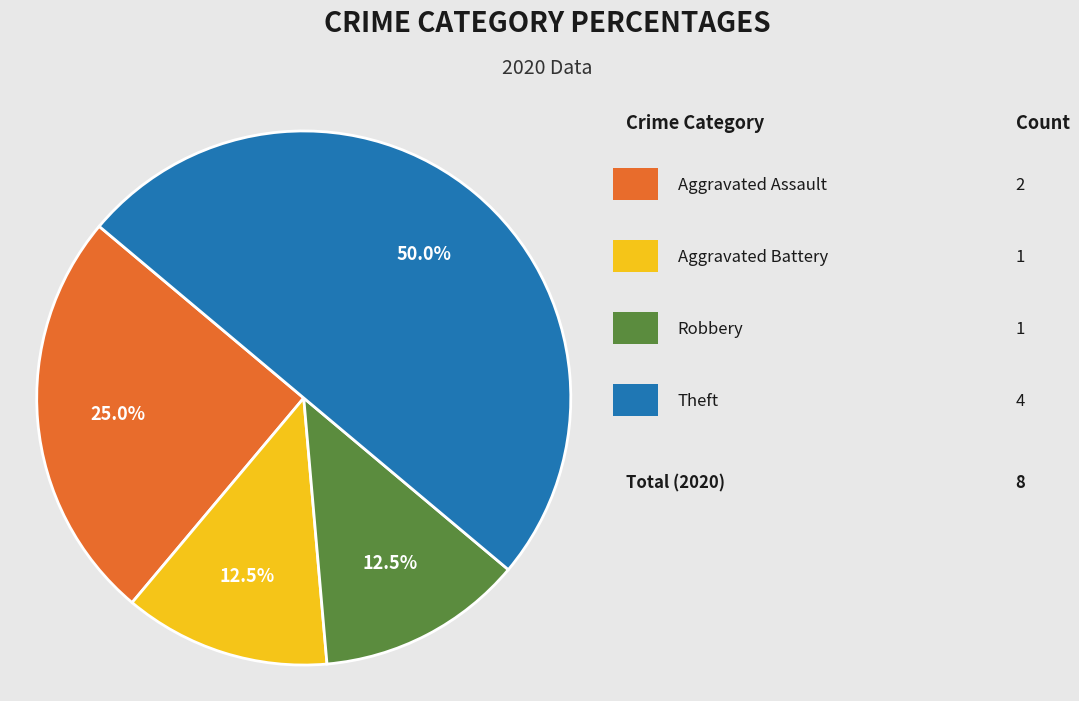

How many slices are in this pie chart?

4